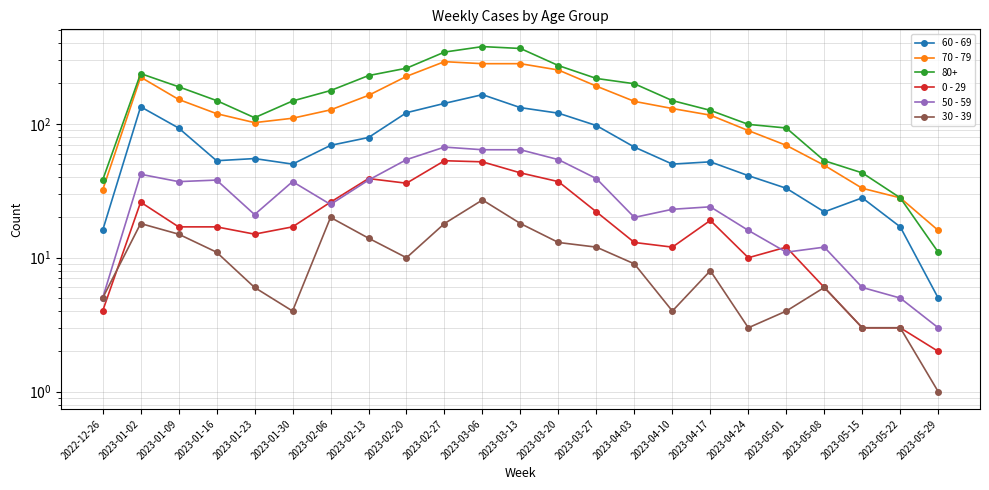

Which series has the widest spread of values?

70 - 79